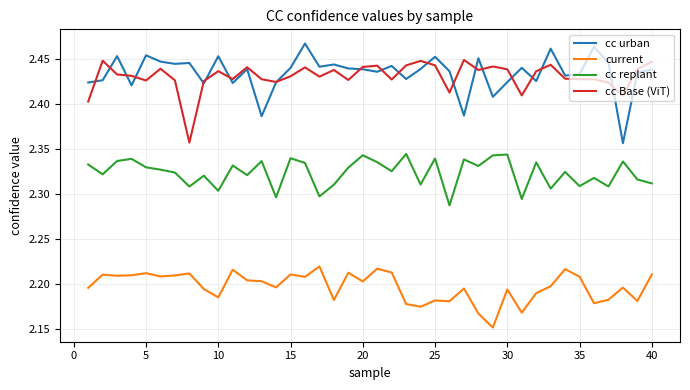

How many lines are shown in the chart?

4